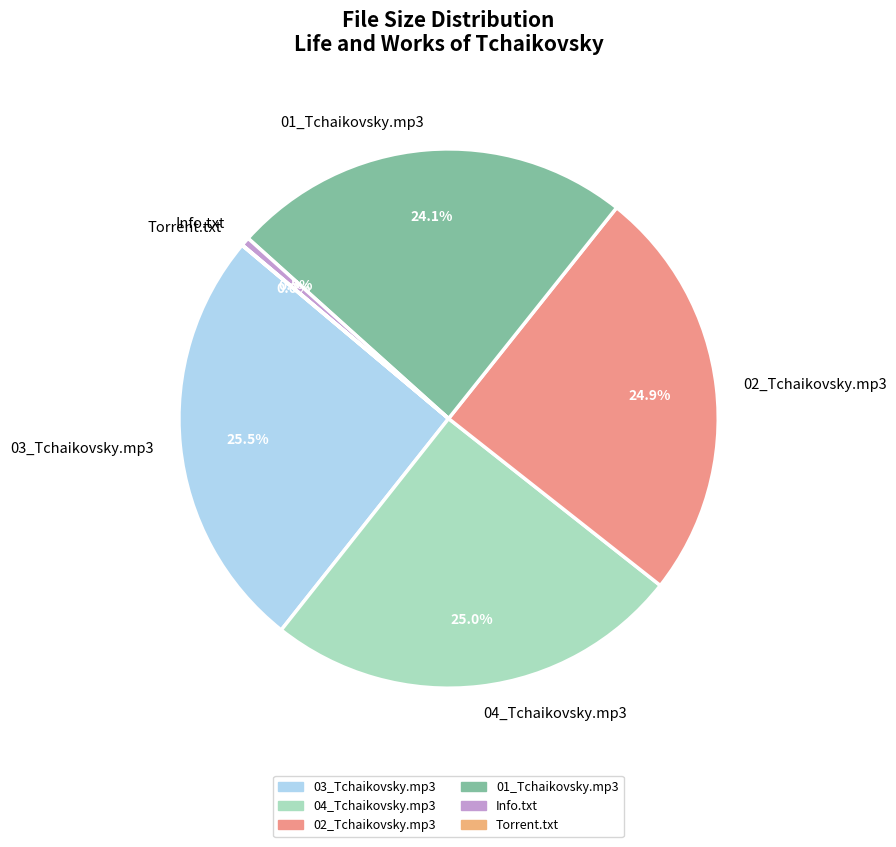

Does any single category account for the majority?

No